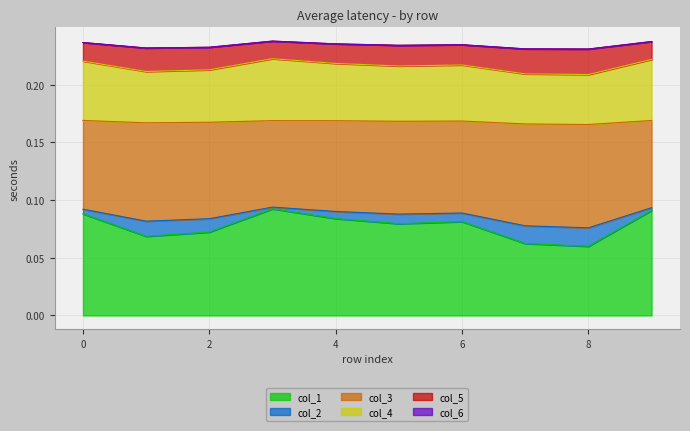

List the labels in order of col_4 value, smallest first.

8, 7, 1, 2, 5, 6, 4, 0, 9, 3